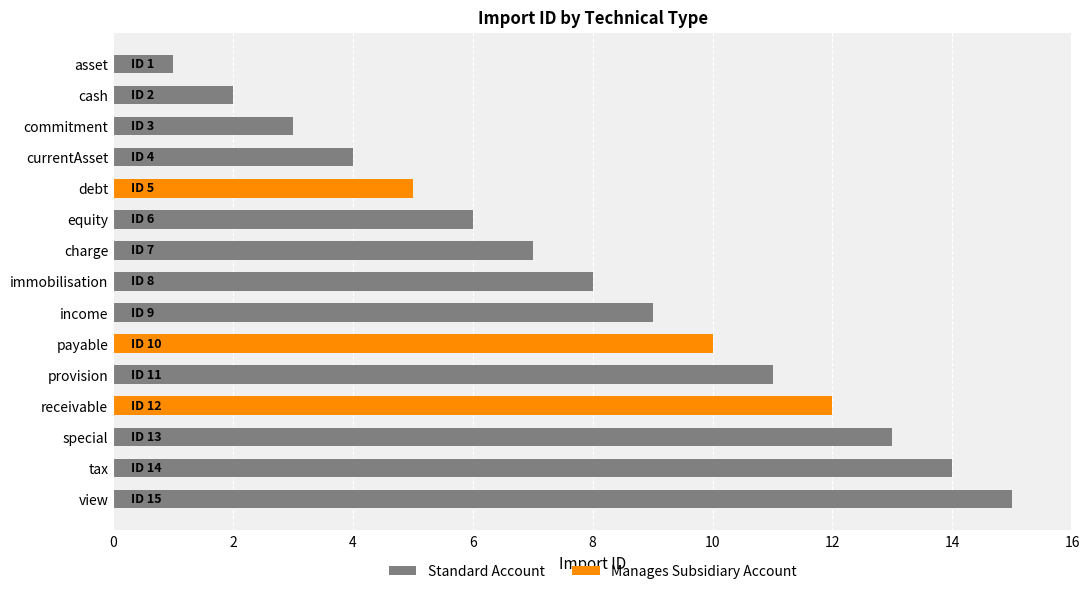

How many distinct data groups are displayed?

2